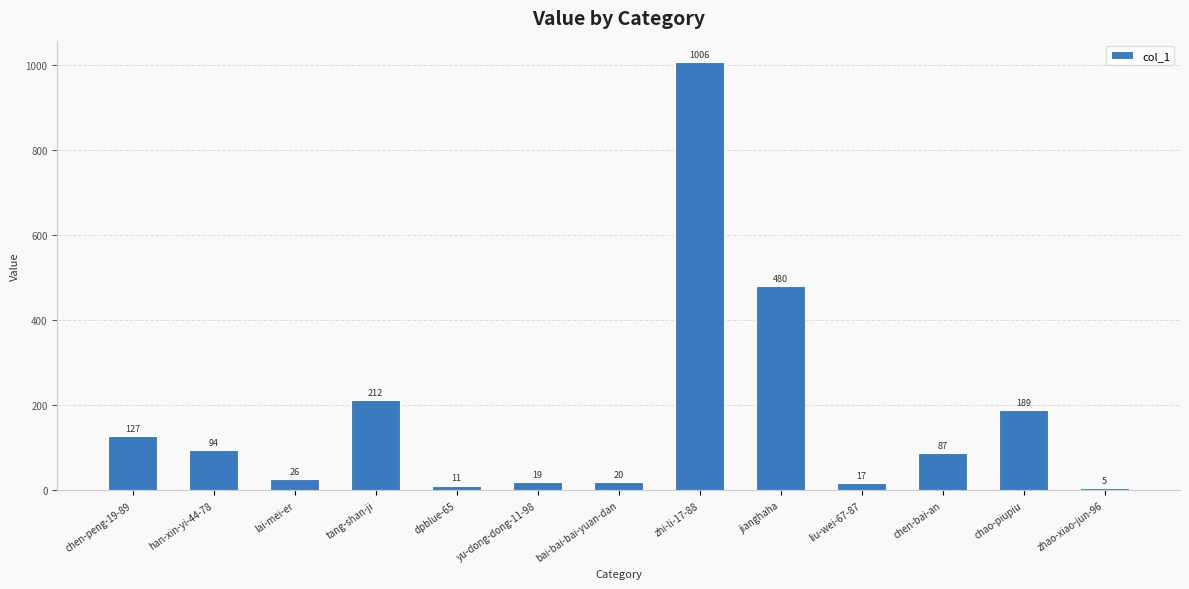

Reading left to right, list all the values displayed in this chart.

chen-peng-19-89=127	han-xin-yi-44-78=94	lai-mei-er=26	tang-shan-ji=212	dpblue-65=11	yu-dong-dong-11-98=19	bai-bai-bai-yuan-dan=20	zhi-li-17-88=1006	jianghaha=480	liu-wei-67-87=17	chen-bai-an=87	chao-piupiu=189	zhao-xiao-jun-96=5